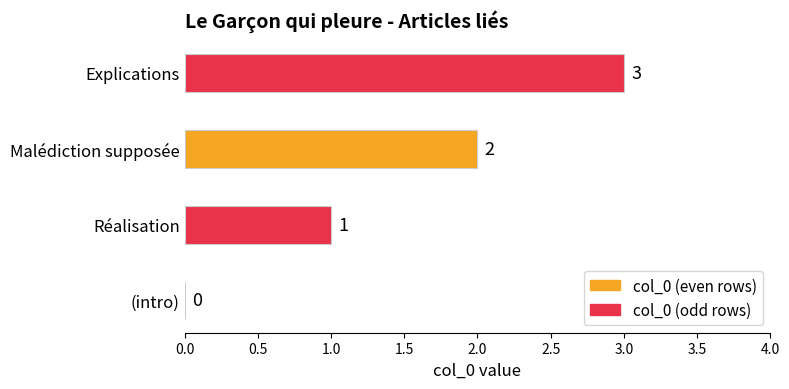

What is the sum of the values at Réalisation and Malédiction supposée?

3